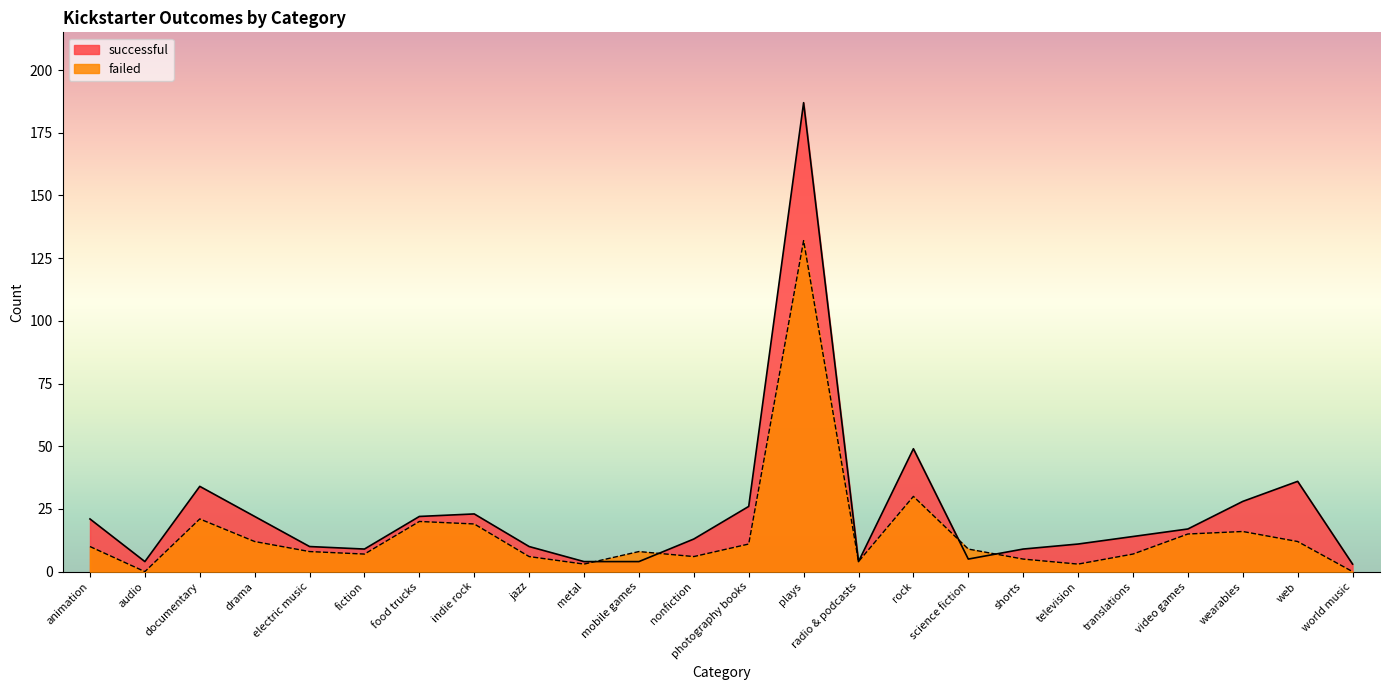

The value of successful at wearables is 48. True or false?

False